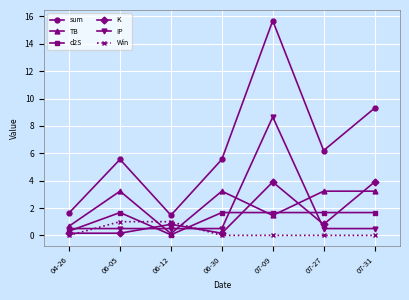

How many lines are shown in the chart?

6